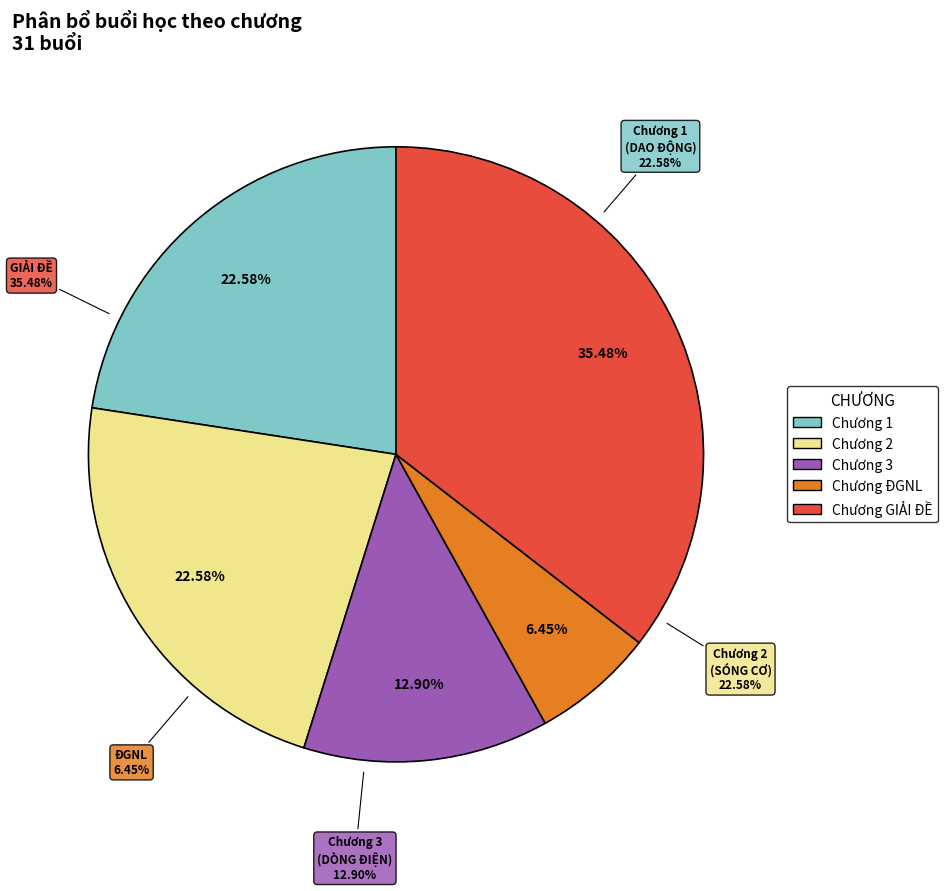

What percentage is NOT represented by ĐGNL?

93.5%